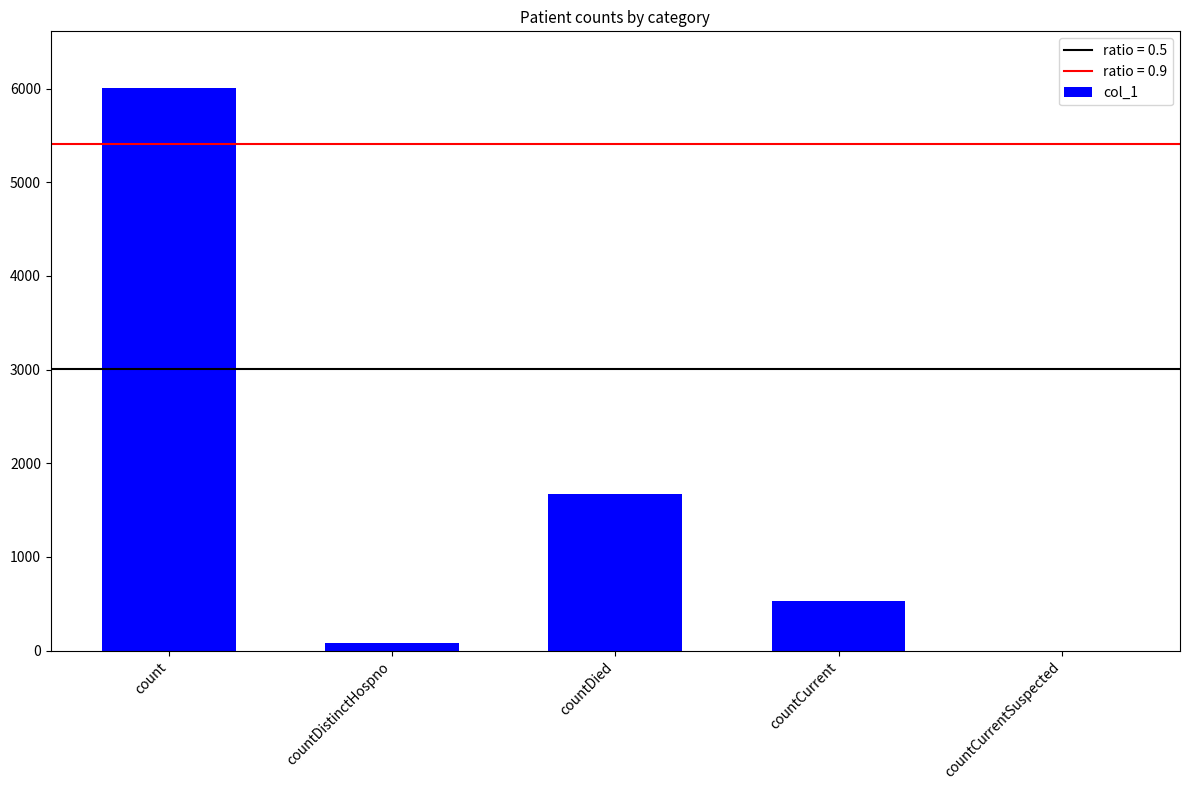

Which has a higher value, countCurrent or countCurrentSuspected?

countCurrent